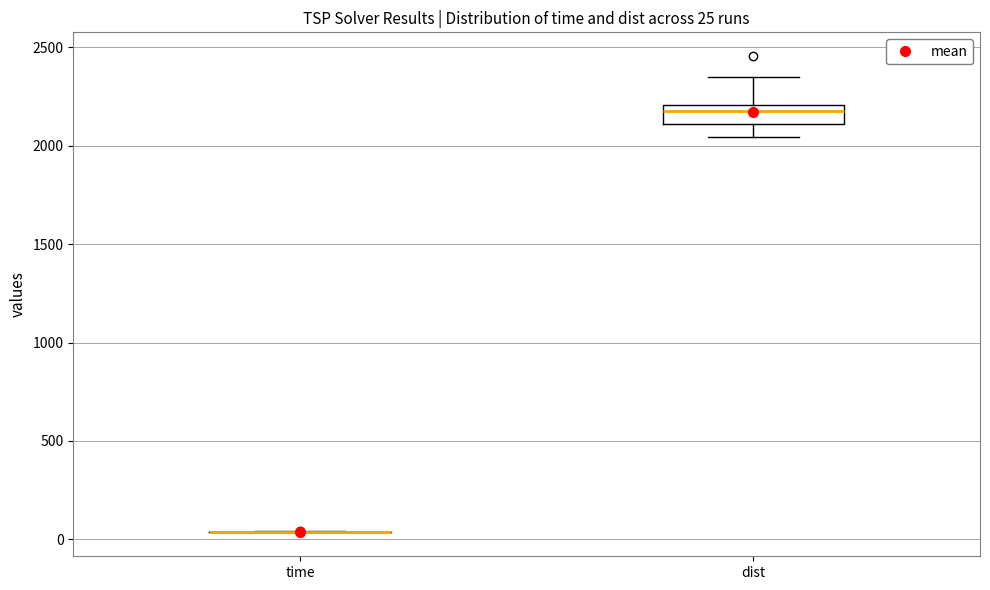

Comparing the boxes themselves (not the whiskers), which one is the tallest?

dist